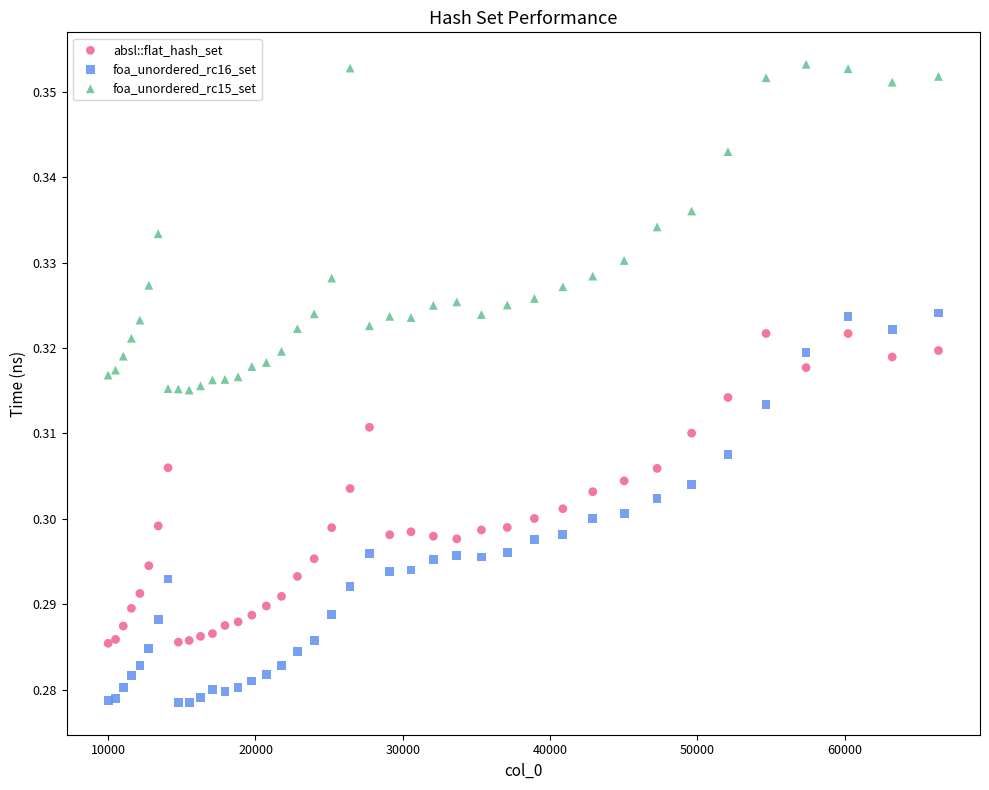

Which series reaches the maximum Y coordinate?

foa_unordered_rc15_set